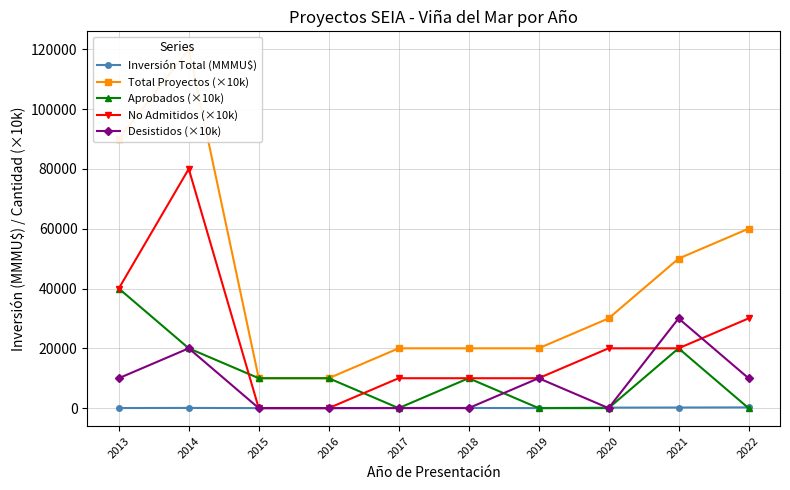

Count the Aprobados (×10k) values in the range 0 to 20000.

9